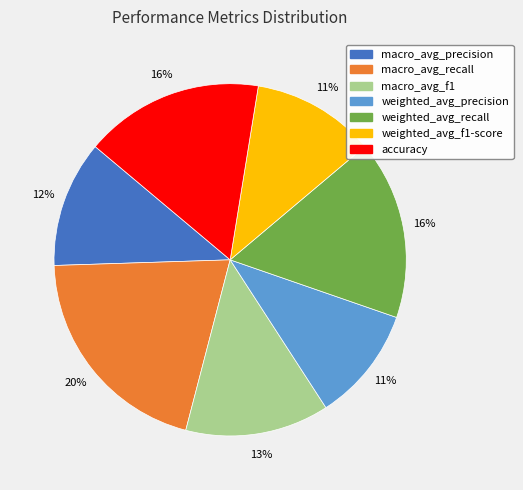

Which category has the biggest portion of the pie?

macro_avg_recall